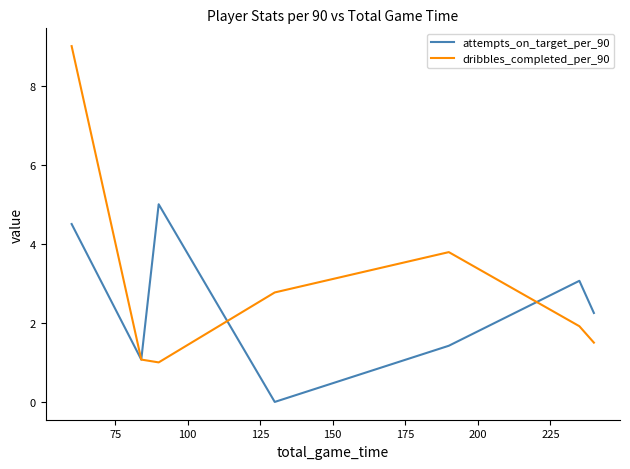

What is the greatest value displayed?

9.0